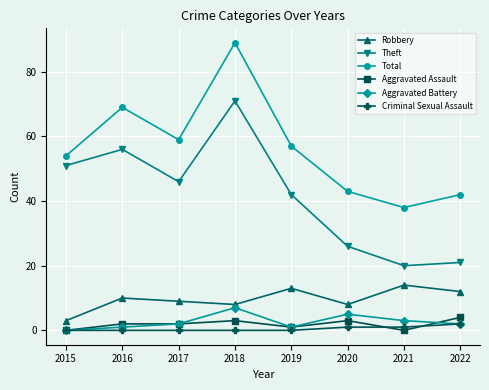

Reading right to left, what are all the values shown in this chart?

Robbery: 12	14	8	13	8	9	10	3
Theft: 21	20	26	42	71	46	56	51
Total: 42	38	43	57	89	59	69	54
Aggravated Assault: 4	0	3	1	3	2	2	0
Aggravated Battery: 2	3	5	1	7	2	1	0
Criminal Sexual Assault: 2	1	1	0	0	0	0	0